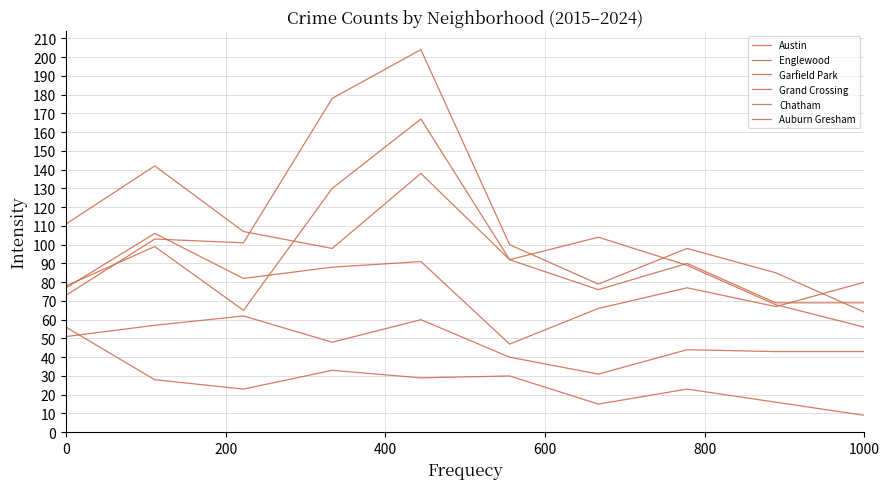

Does the chart display data point markers on the line(s)?

No